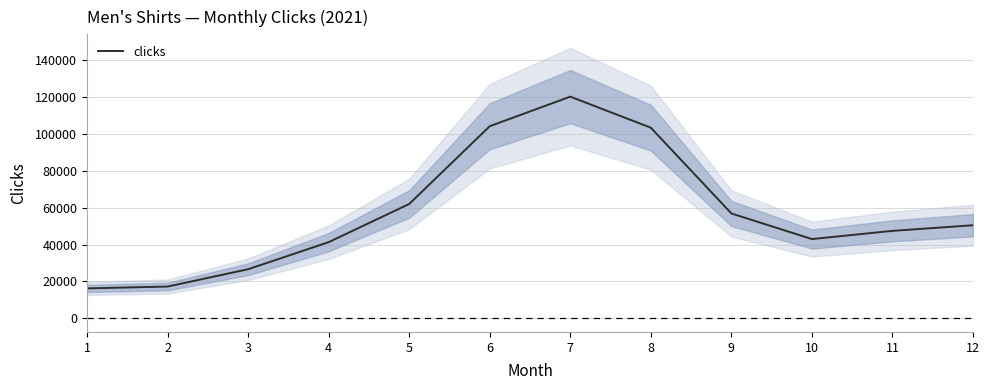

List the labels in order of value, smallest first.

1, 2, 3, 4, 10, 11, 12, 9, 5, 8, 6, 7